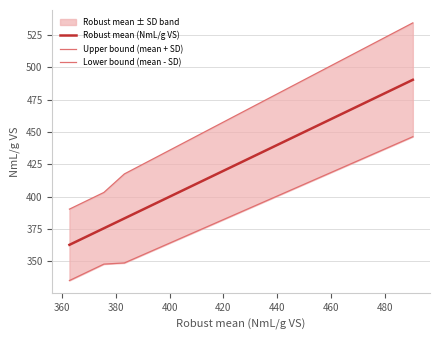

True or false: Robust mean (NmL/g VS) has more than 1 interior local peaks.

False